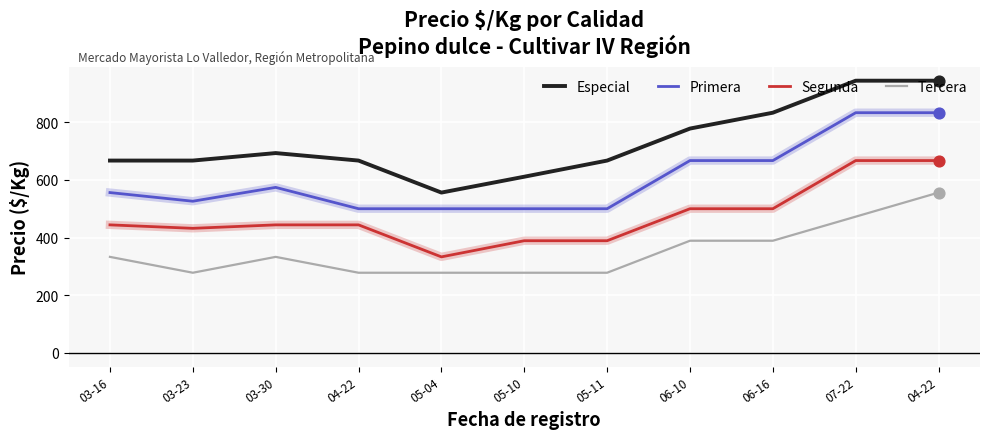

Which series reaches the maximum Y coordinate?

Especial